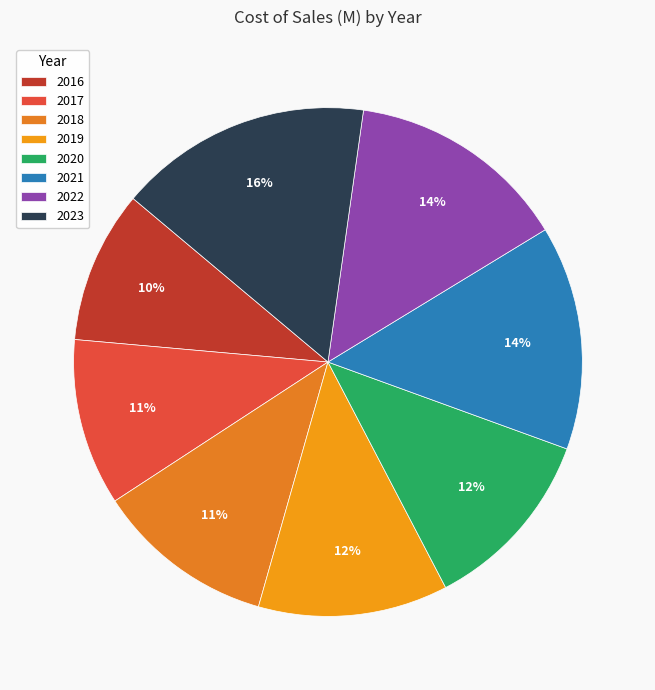

Does any single category account for the majority?

No